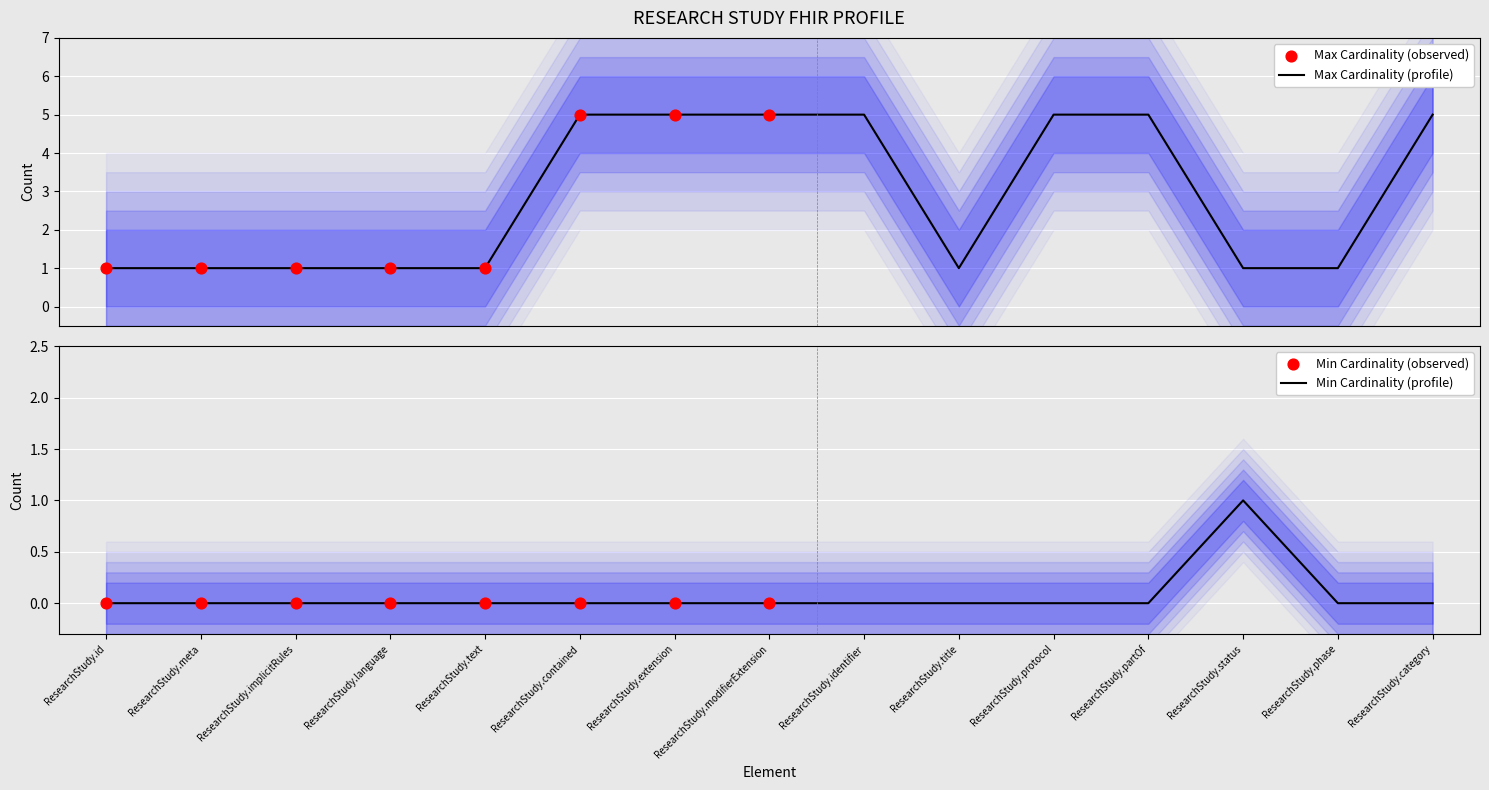

At which category is the sum across all series the highest?

ResearchStudy.contained